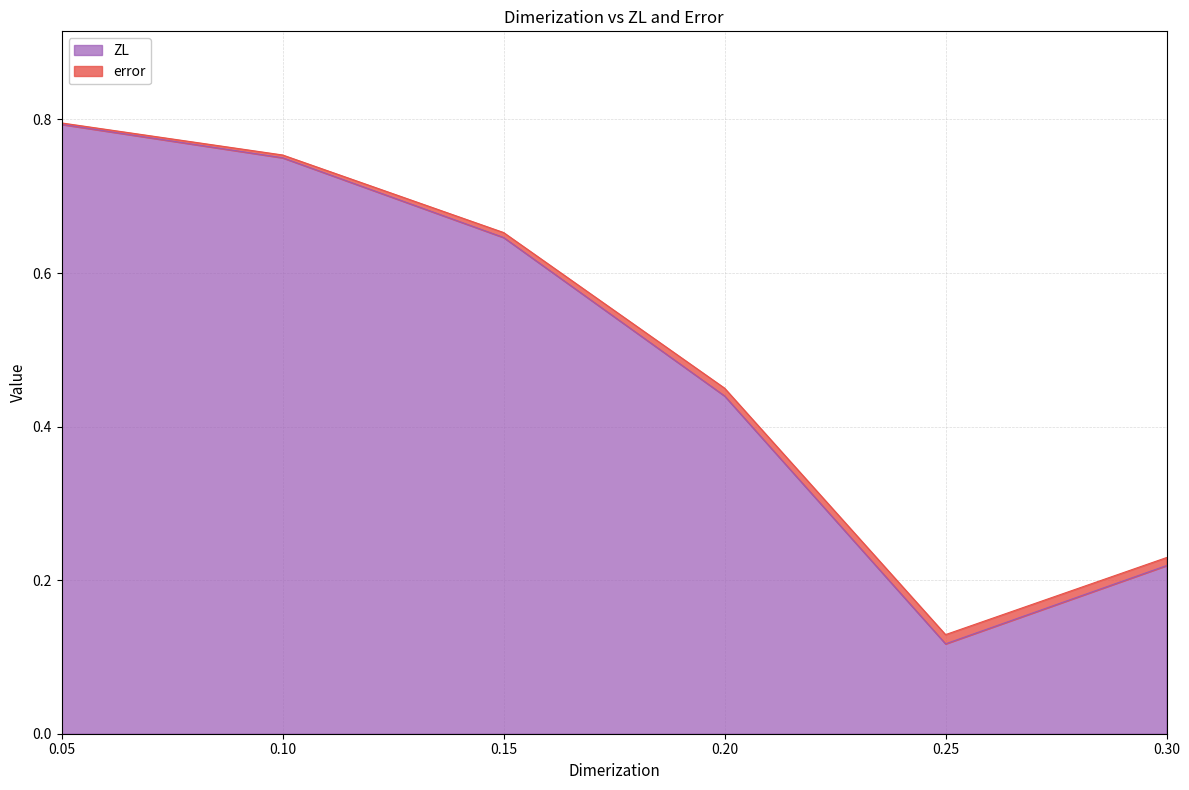

Which series ends up on top after the final intersection of ZL and error?

ZL